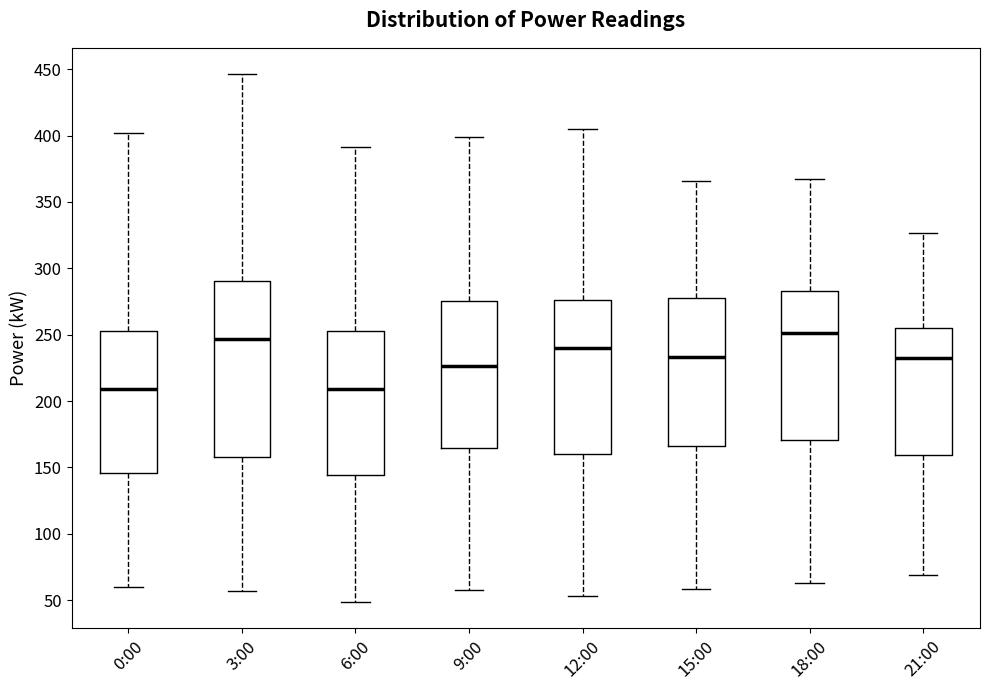

Comparing the boxes themselves (not the whiskers), which one is the tallest?

3:00